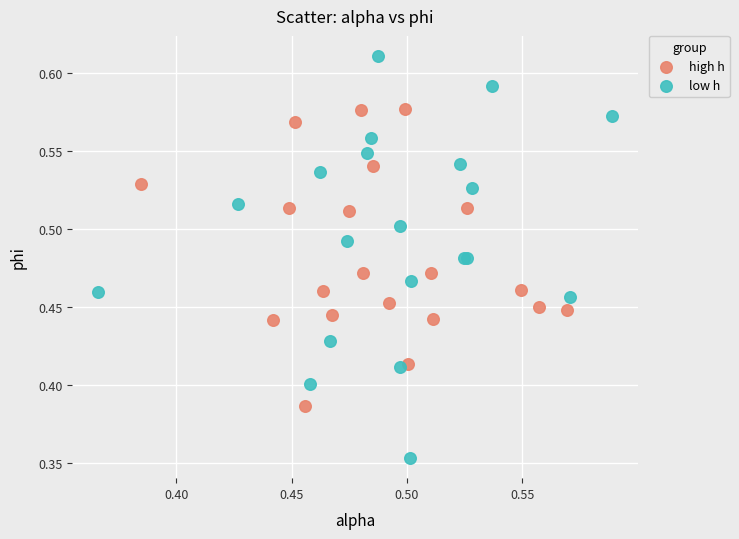

Which series reaches the minimum Y coordinate?

low h